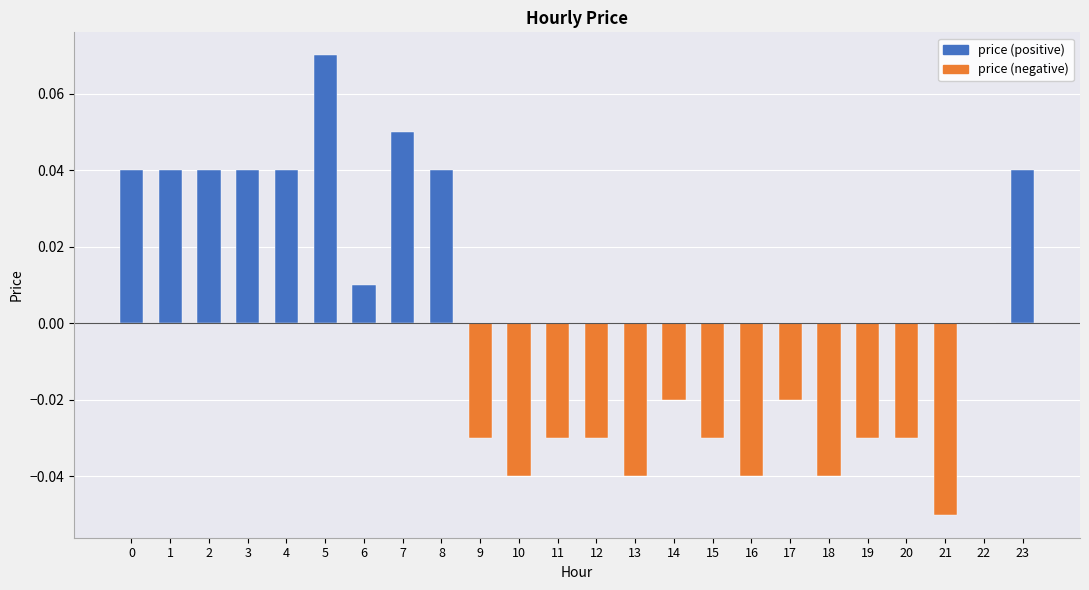

True or false: the data shows 0.0 at 0.

True